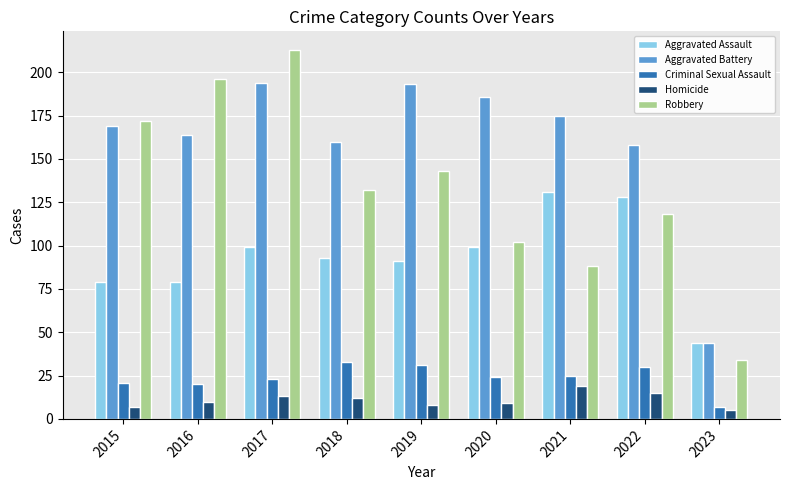

What is the sum of the Robbery values at 2015 and 2017?

385